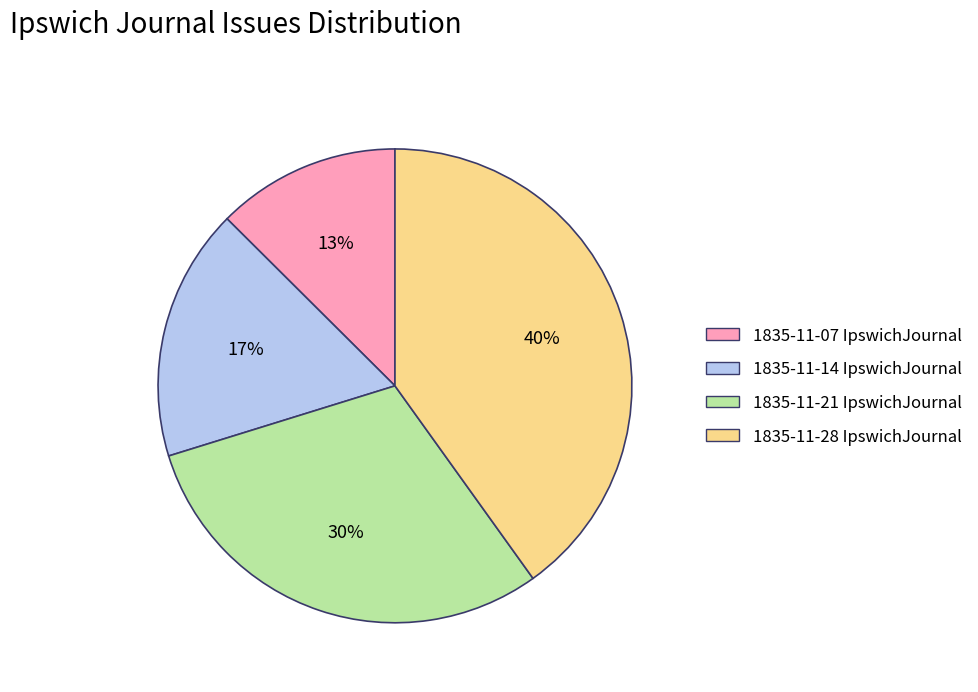

How many segments does this pie chart have?

4